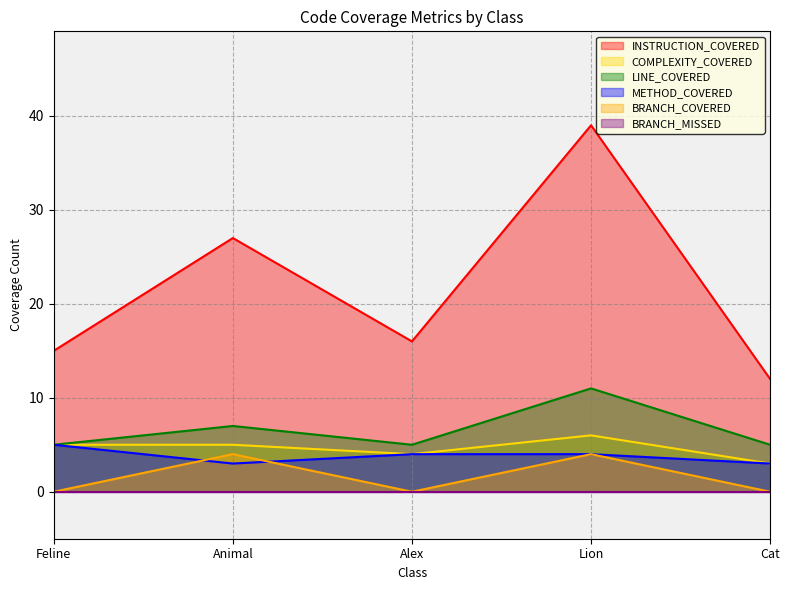

What is the total value across all series at Animal?

46